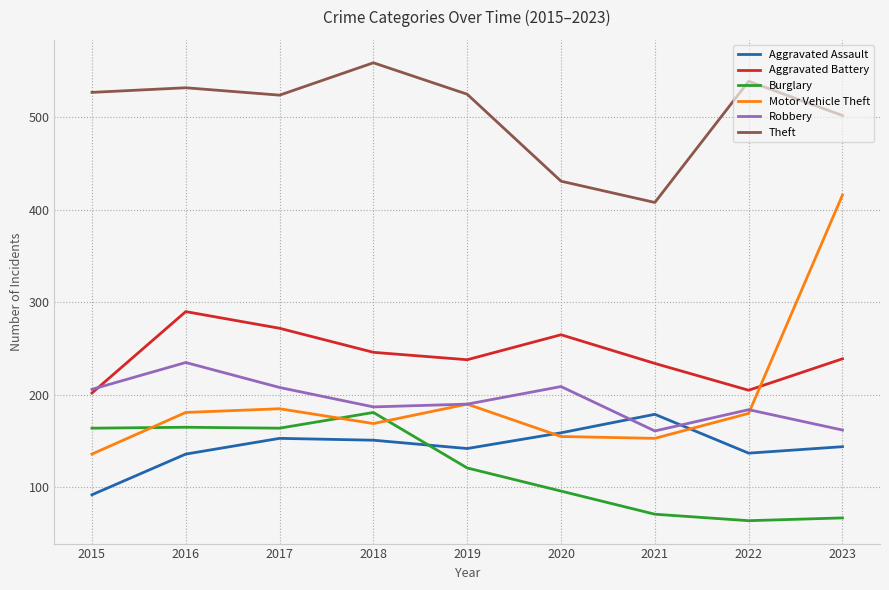

The value of Burglary at 2020 is 96. True or false?

True